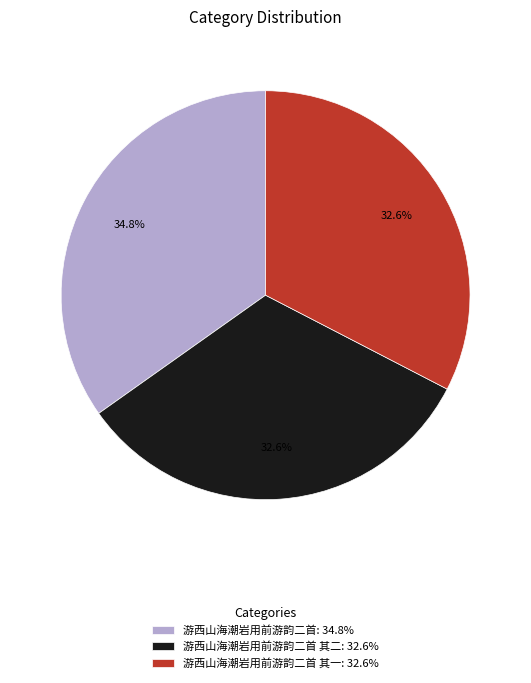

Does any single category account for the majority?

No